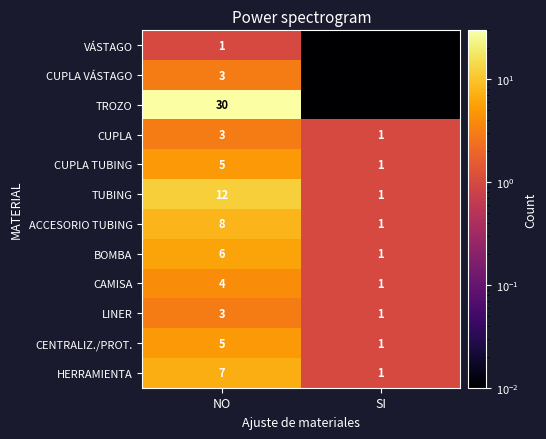

What is the total value across all series at NO?

87.0